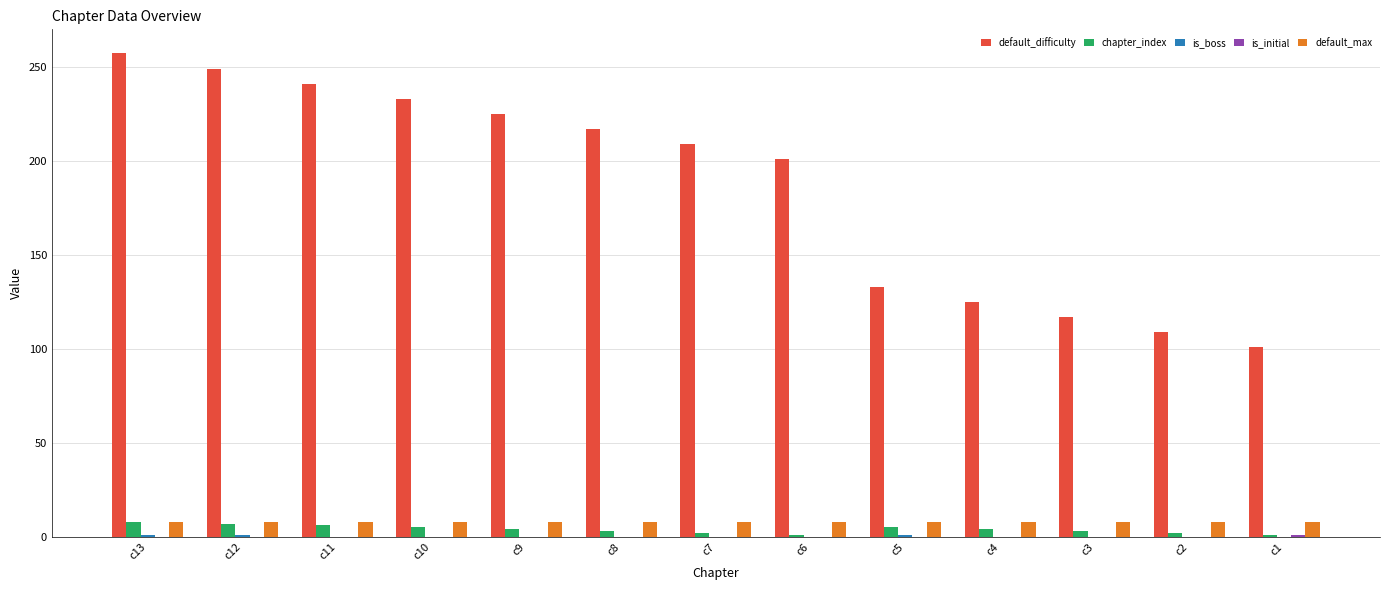

True or false: default_difficulty has a value of 201 at c6.

True